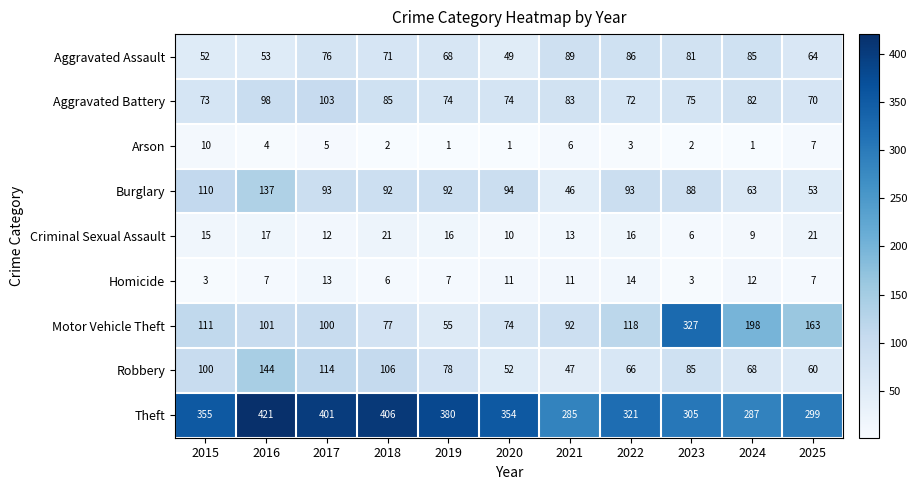

What is the greatest value displayed?

421